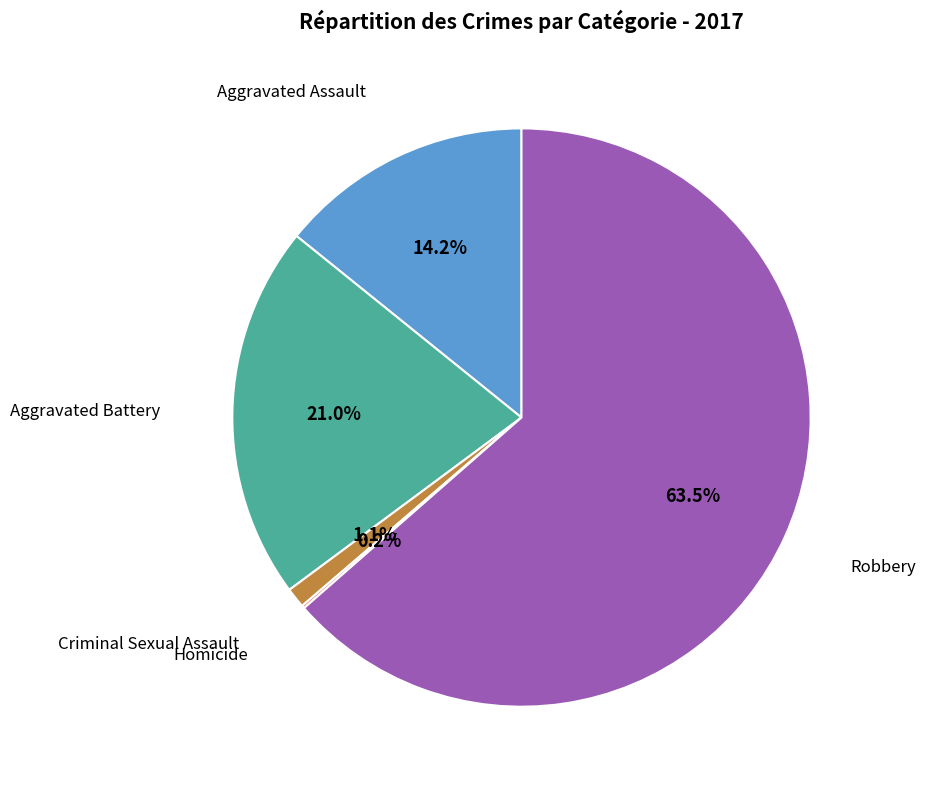

Between Aggravated Battery and Aggravated Assault, which is larger?

Aggravated Battery